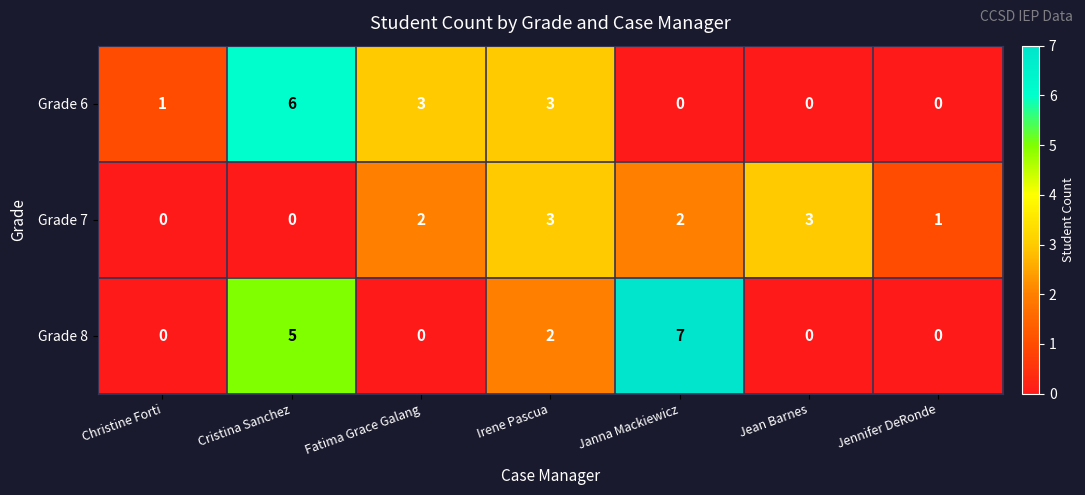

Which category has the highest value across all series?

Janna Mackiewicz